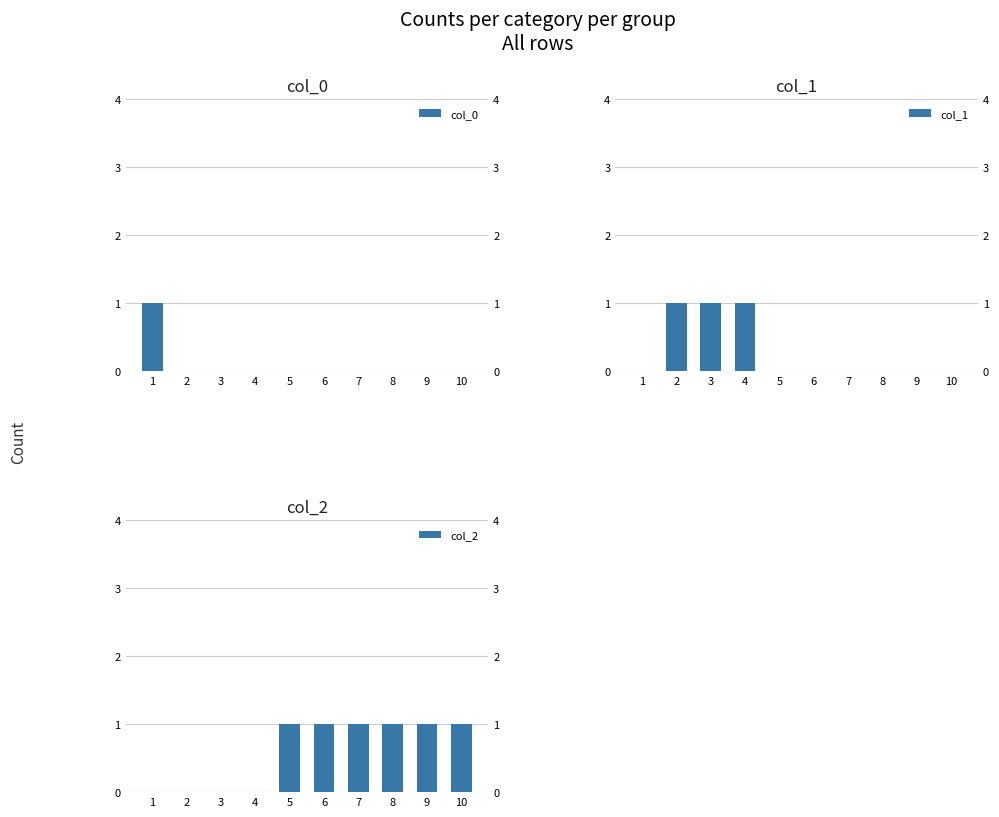

Rank the series at 10 from highest to lowest value.

col_2, col_0, col_1